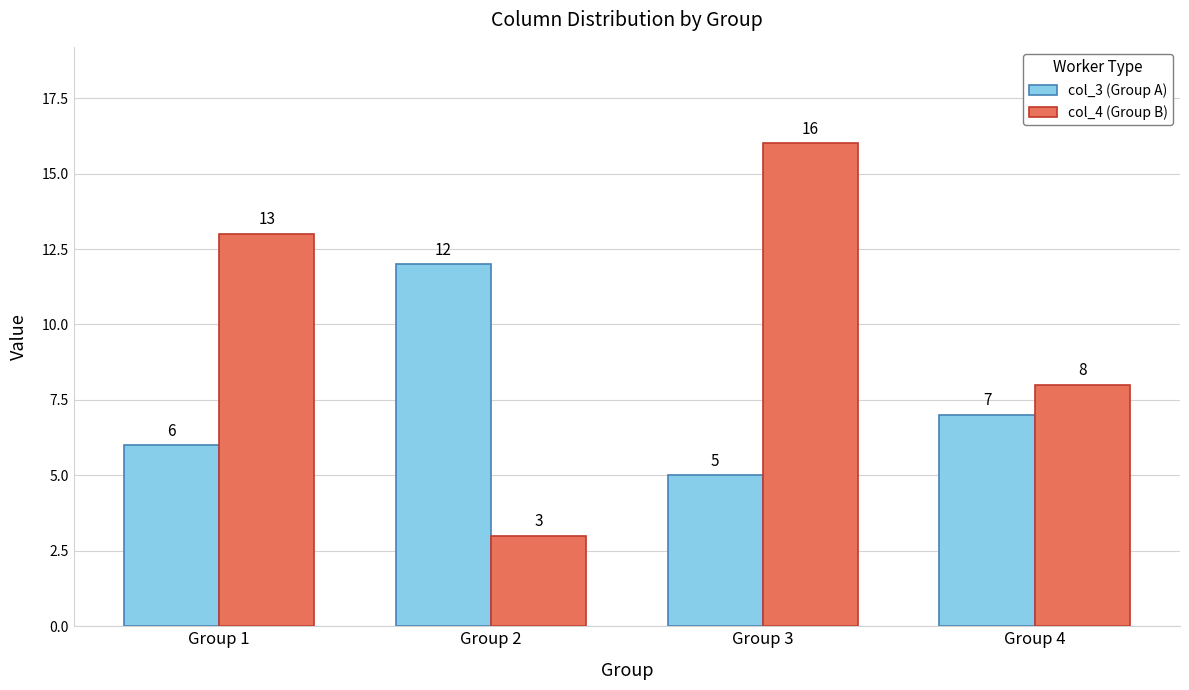

Reading left to right, what are all the values shown in this chart?

col_3 (Group A): 6	12	5	7
col_4 (Group B): 13	3	16	8